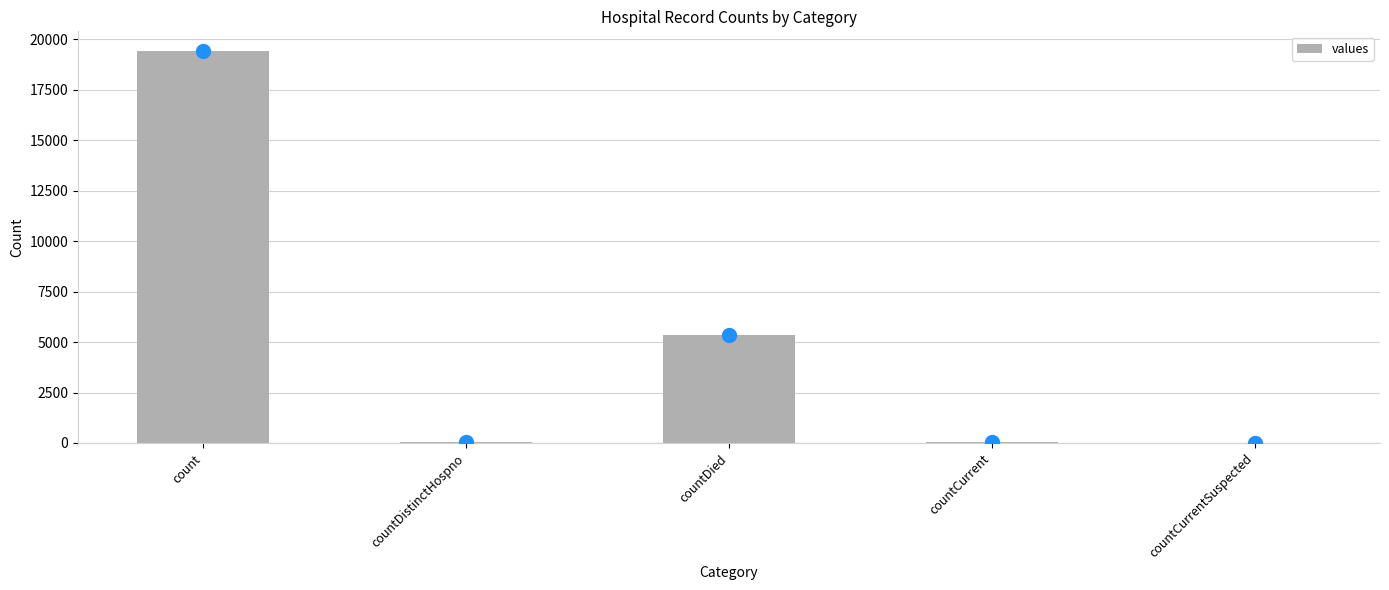

Where is the data nearest to the value 9710?

countDied